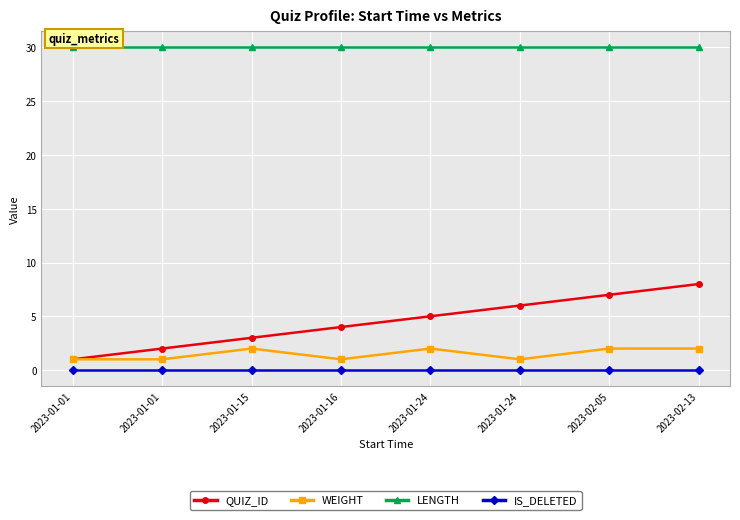

What is the difference between the QUIZ_ID values at 2023-01-15 and 2023-02-13?

5